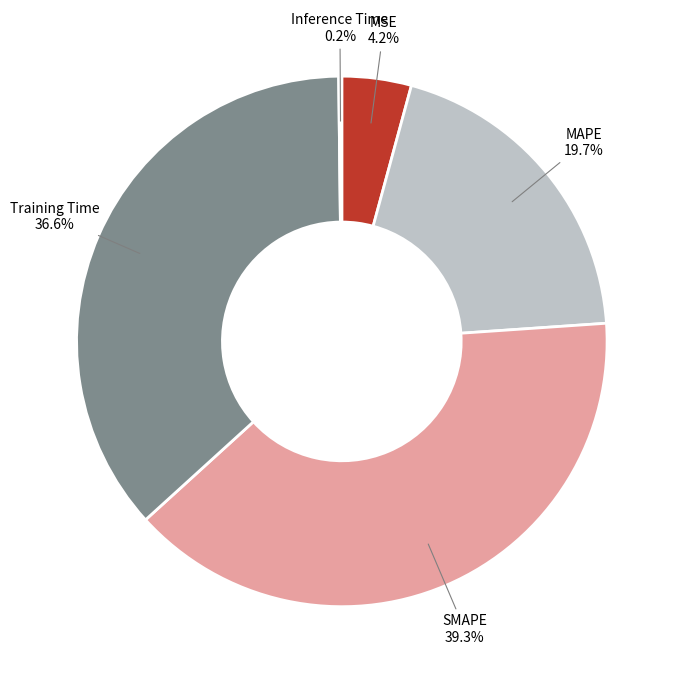

Which has a higher value, MSE or SMAPE?

SMAPE